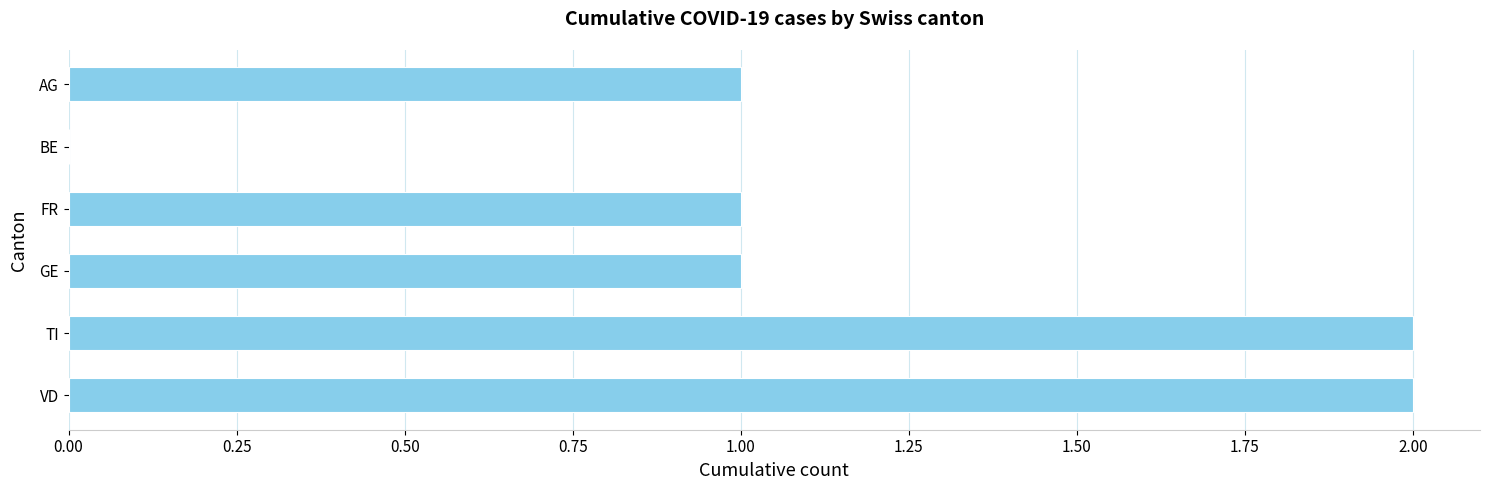

How many values are above zero?

5